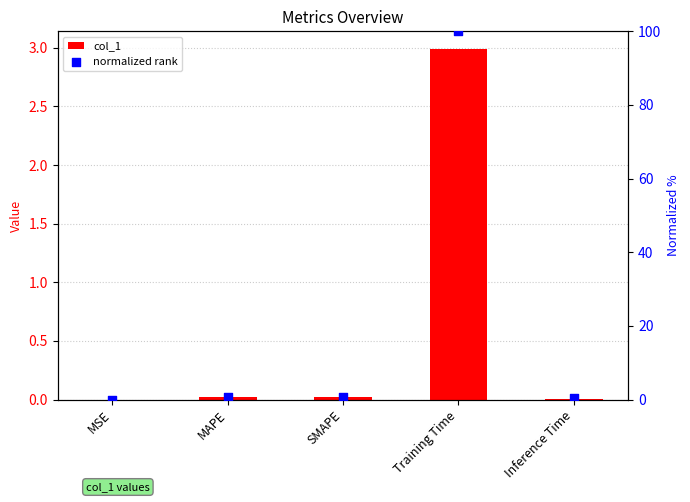

At which category is the sum across all series the highest?

Training Time